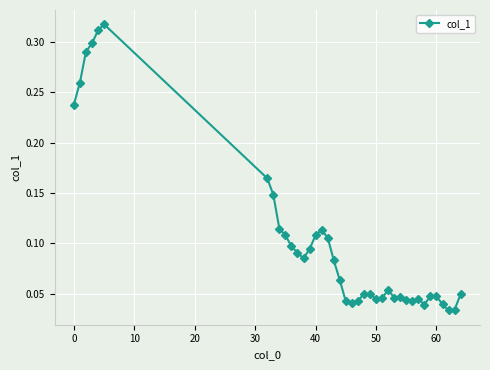

What is the sum of all values?

4.0